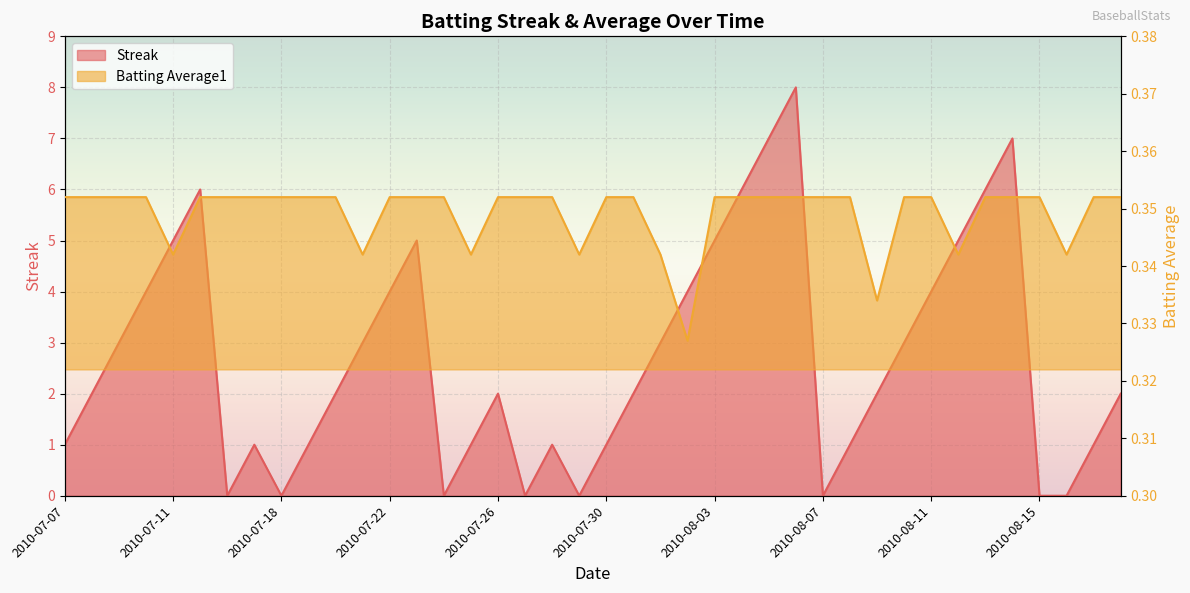

Reading left to right, extract all data points from this chart.

Streak: 1.0	2.0	3.0	4.0	5.0	6.0	0.0	1.0	0.0	1.0	2.0	3.0	4.0	5.0	0.0	1.0	2.0	0.0	1.0	0.0	1.0	2.0	3.0	4.0	5.0	6.0	7.0	8.0	0.0	1.0	2.0	3.0	4.0	5.0	6.0	7.0	0.0	0.0	1.0	2.0
Batting Average1: 0.4	0.4	0.4	0.4	0.3	0.4	0.4	0.4	0.4	0.4	0.4	0.3	0.4	0.4	0.4	0.3	0.4	0.4	0.4	0.3	0.4	0.4	0.3	0.3	0.4	0.4	0.4	0.4	0.4	0.4	0.3	0.4	0.4	0.3	0.4	0.4	0.4	0.3	0.4	0.4